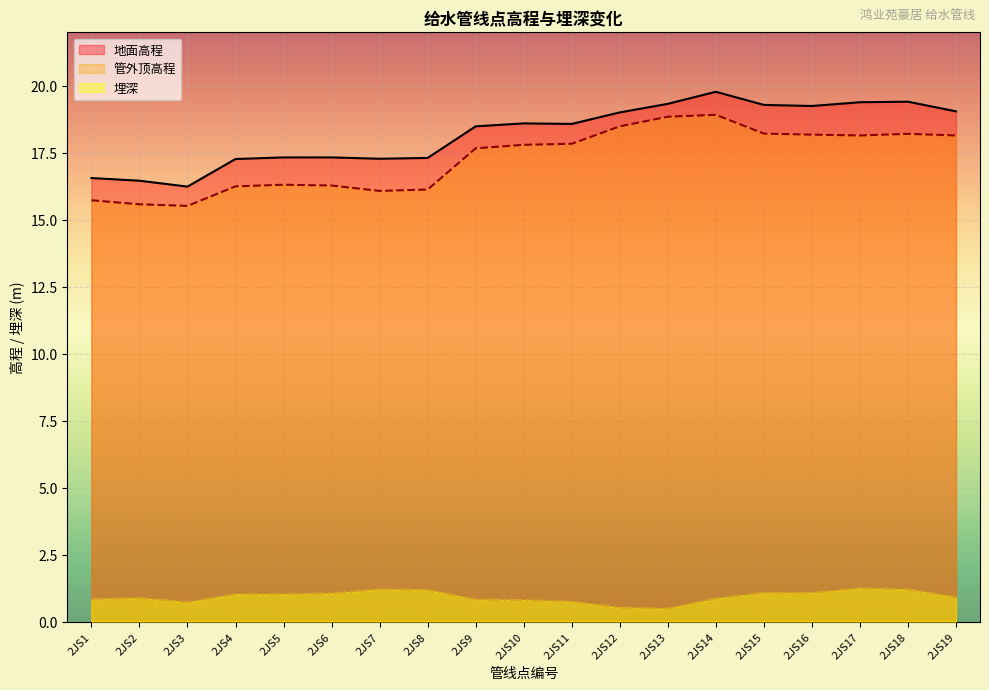

How many lines are shown in the chart?

3